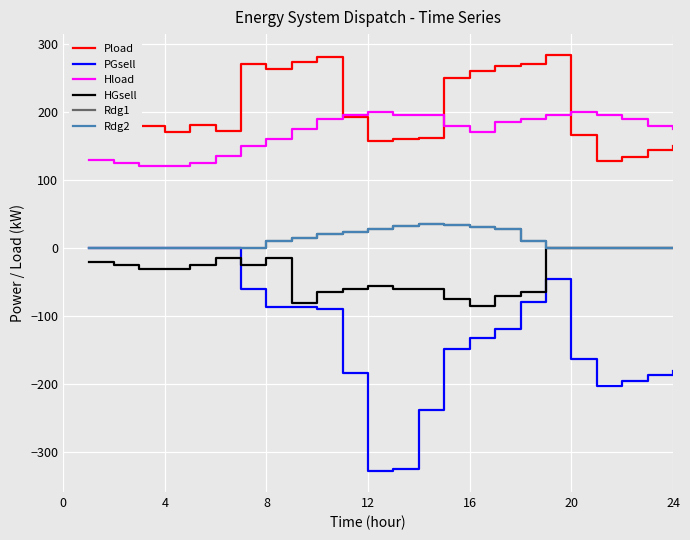

True or false: HGsell and Pload intersect in this chart.

False